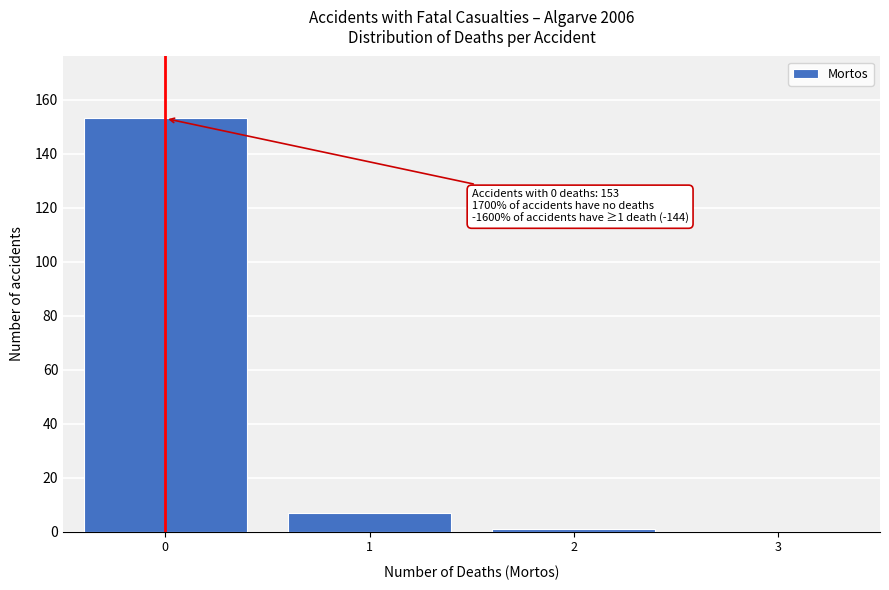

Reading left to right, list all the values displayed in this chart.

0=153	1=7	2=1	3=0